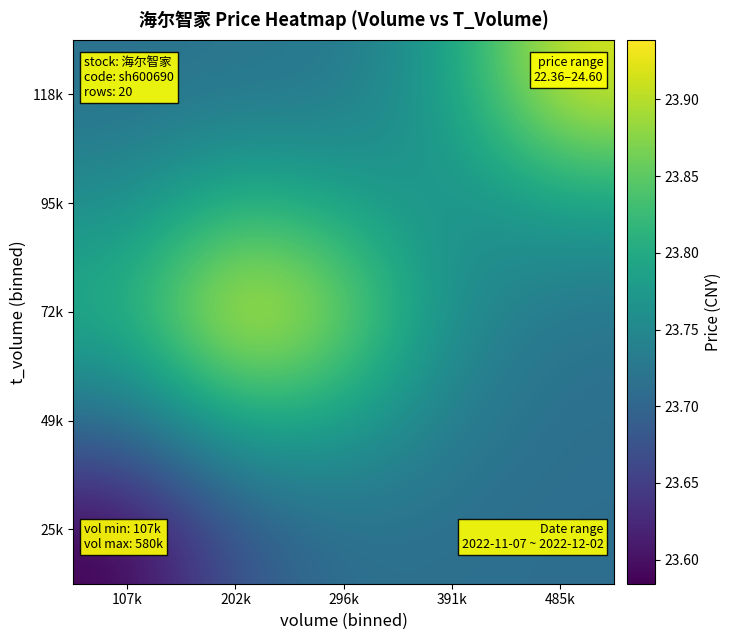

At which category is the sum across all series the highest?

202k